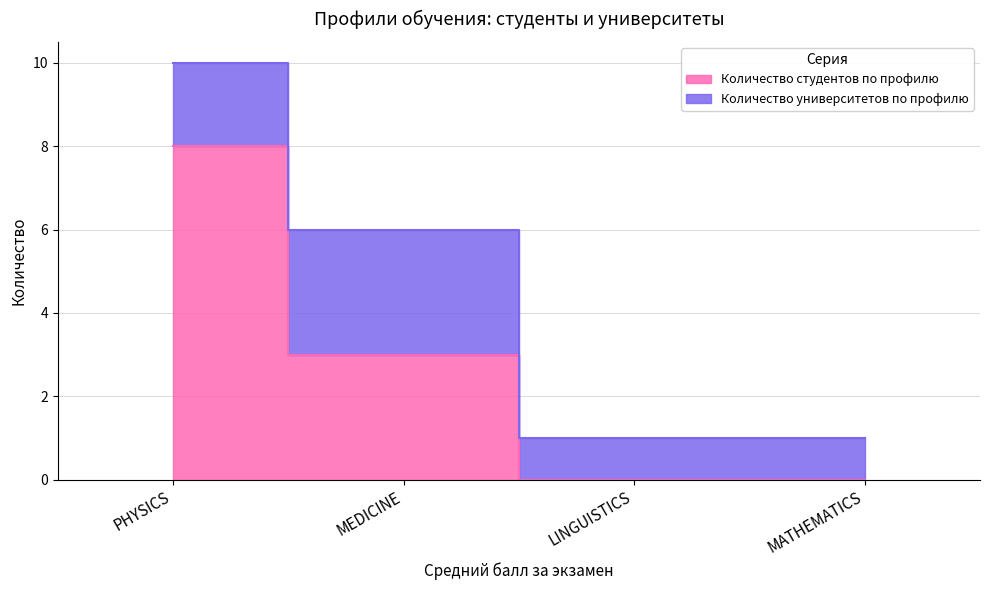

At which label is the value closest to 4?

MEDICINE